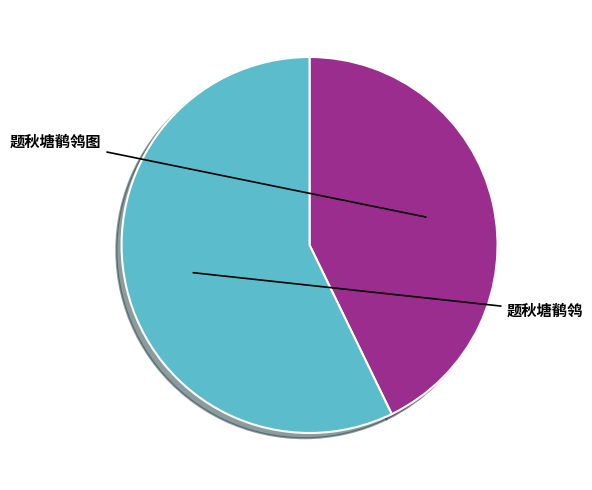

Does 题秋塘鹡鸰 represent more than half of the total?

Yes